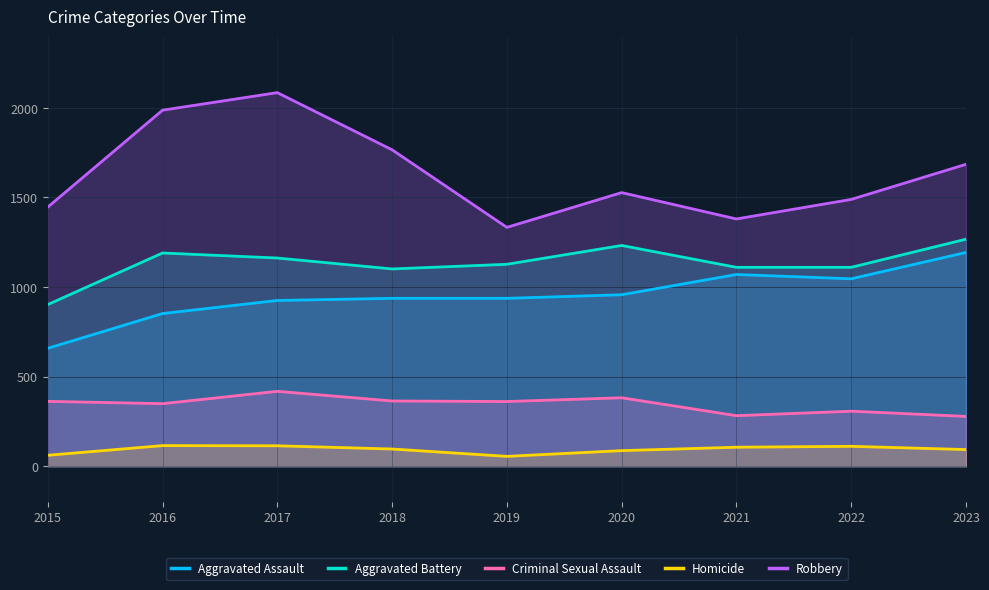

Does the chart have visible grid lines?

Yes